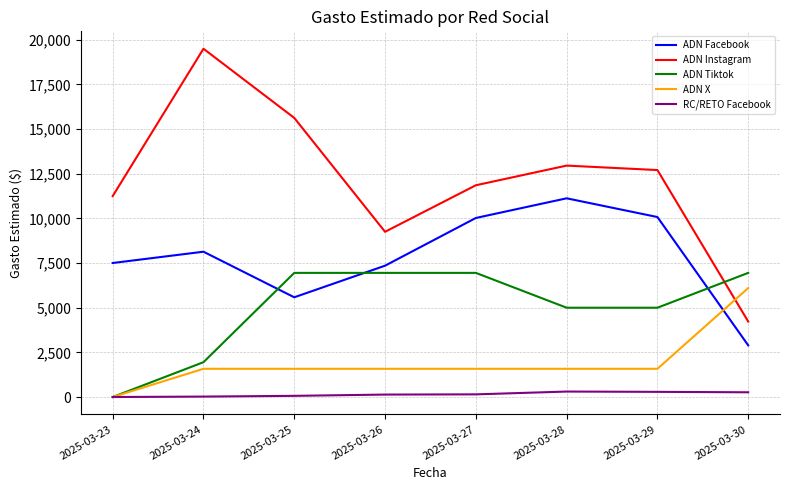

The value of ADN Instagram at 2025-03-29 is 12707.1. True or false?

True